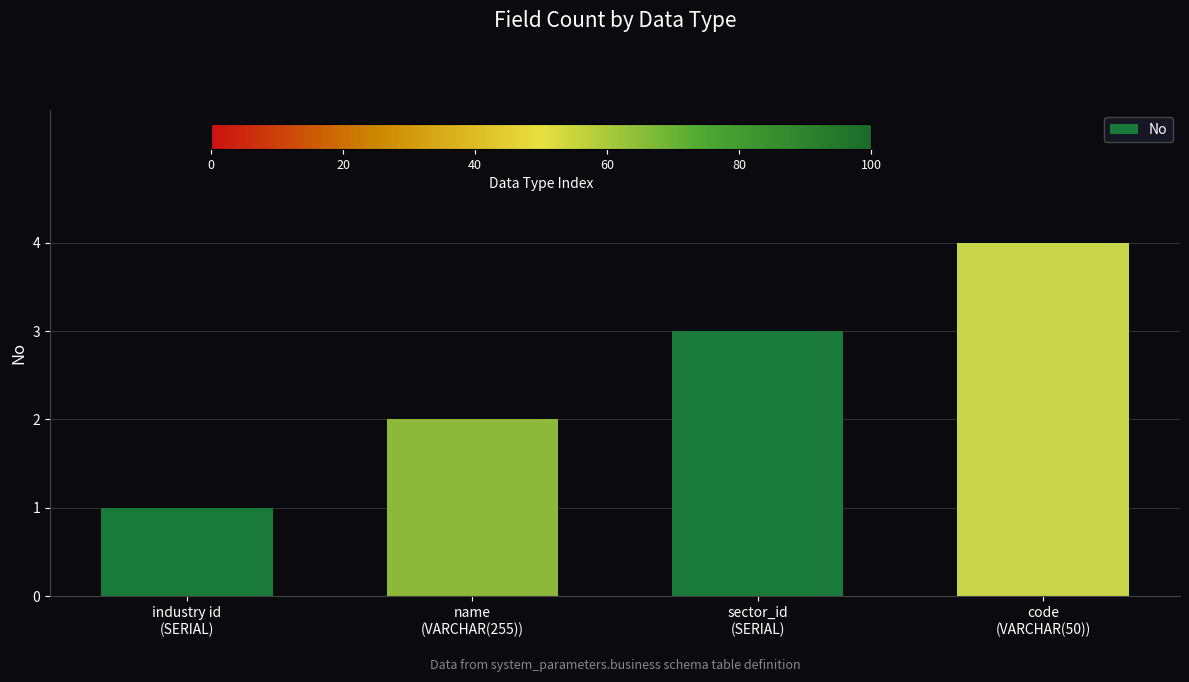

Are the bars horizontal?

No